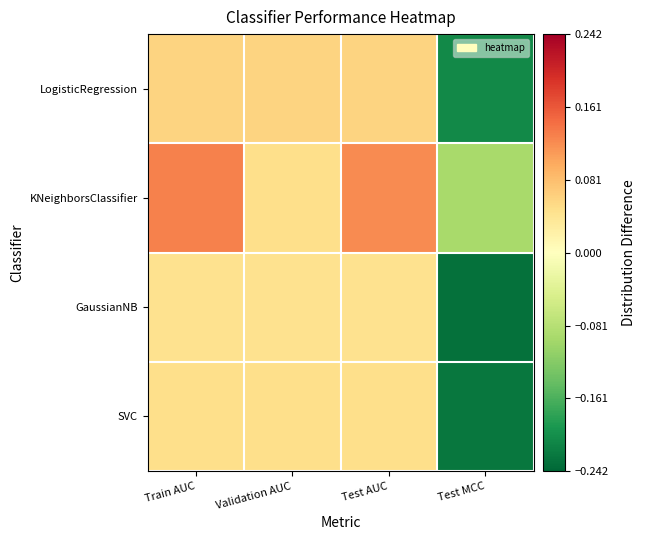

Reading left to right, what are all the values shown in this chart?

LogisticRegression: Train AUC=0.1	Validation AUC=0.1	Test AUC=0.1	Test MCC=-0.2
KNeighborsClassifier: Train AUC=0.1	Validation AUC=0.0	Test AUC=0.1	Test MCC=-0.1
GaussianNB: Train AUC=0.0	Validation AUC=0.0	Test AUC=0.0	Test MCC=-0.2
SVC: Train AUC=0.0	Validation AUC=0.0	Test AUC=0.0	Test MCC=-0.2